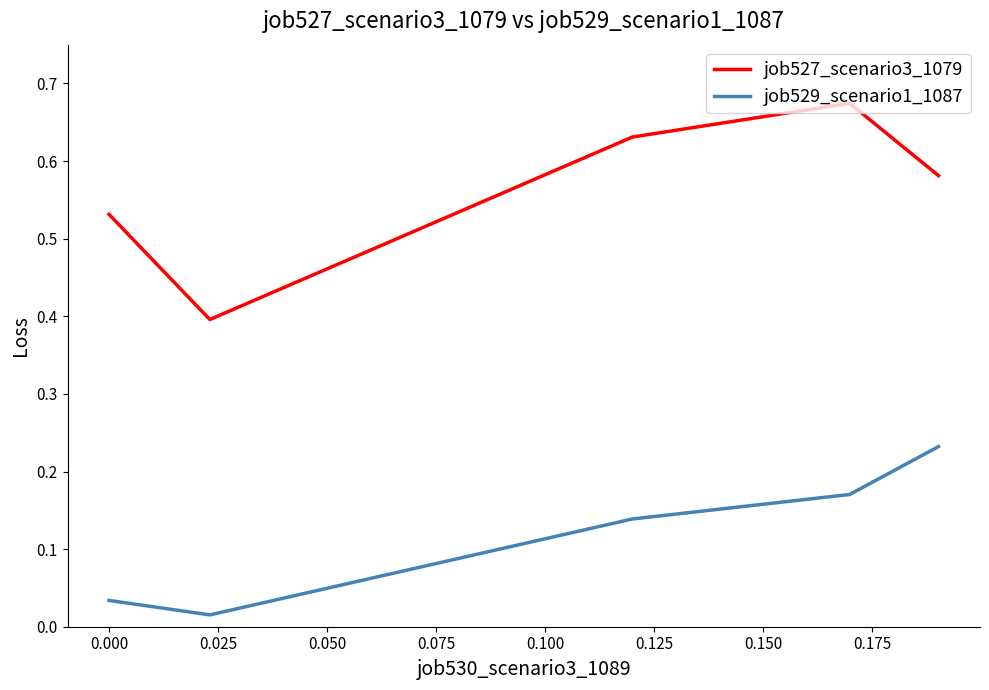

True or false: job529_scenario1_1087 and job527_scenario3_1079 cross at least once.

False